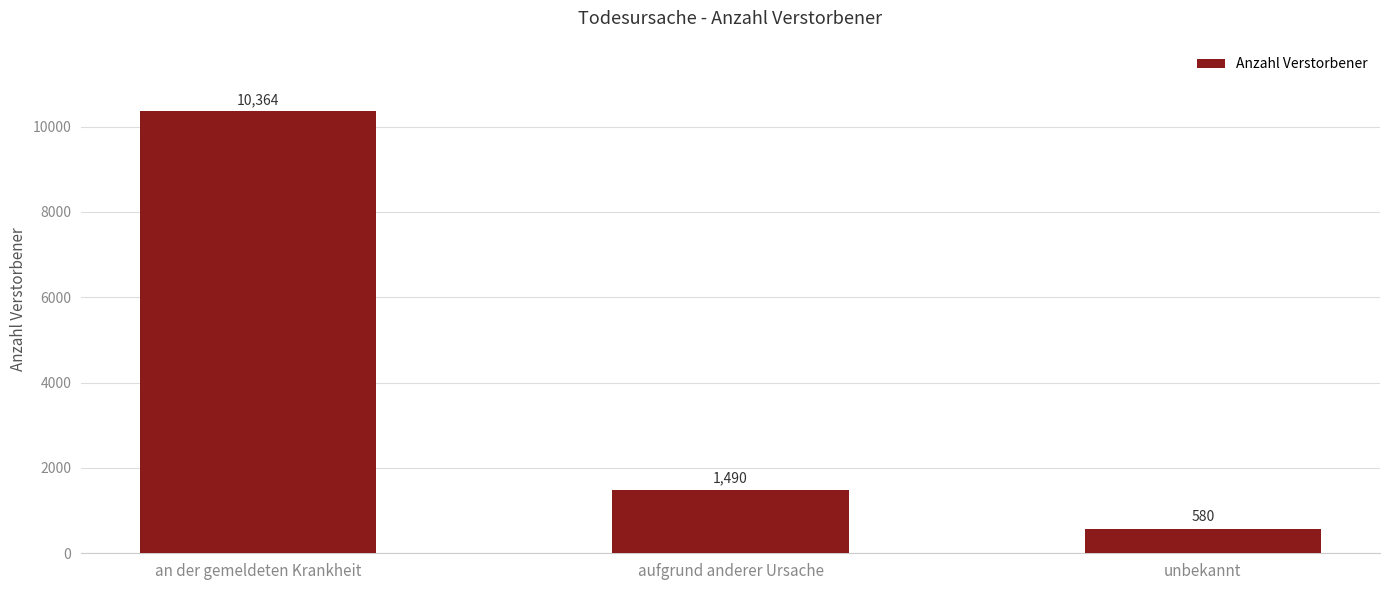

What is the sum of the values at unbekannt and aufgrund anderer Ursache?

2070